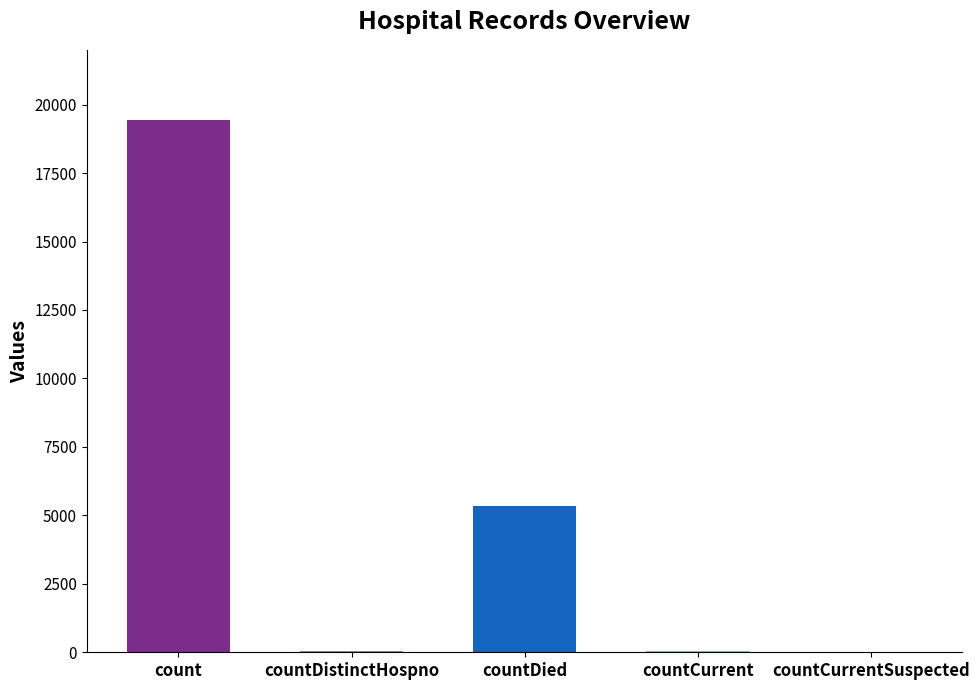

Are the bars grouped side by side (vs. stacked)?

No